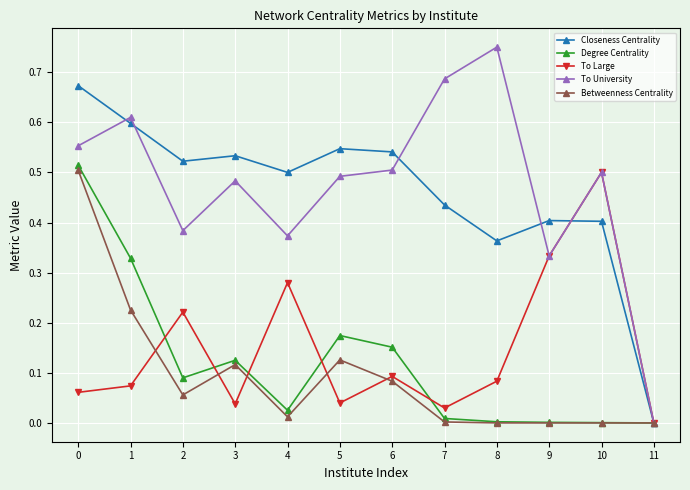

Which series changed the most between 6 and 10?

To Large